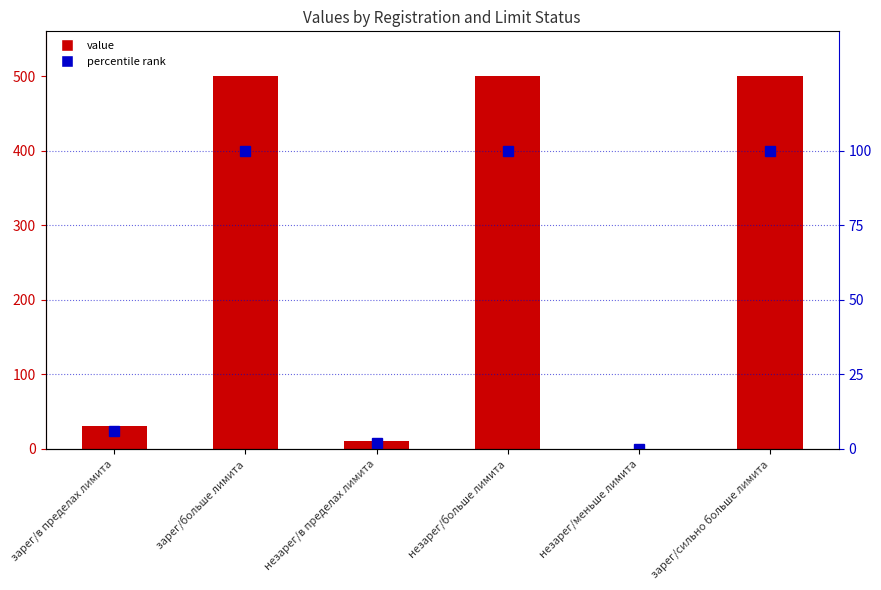

What are all the series names shown in the legend?

value, percentile rank